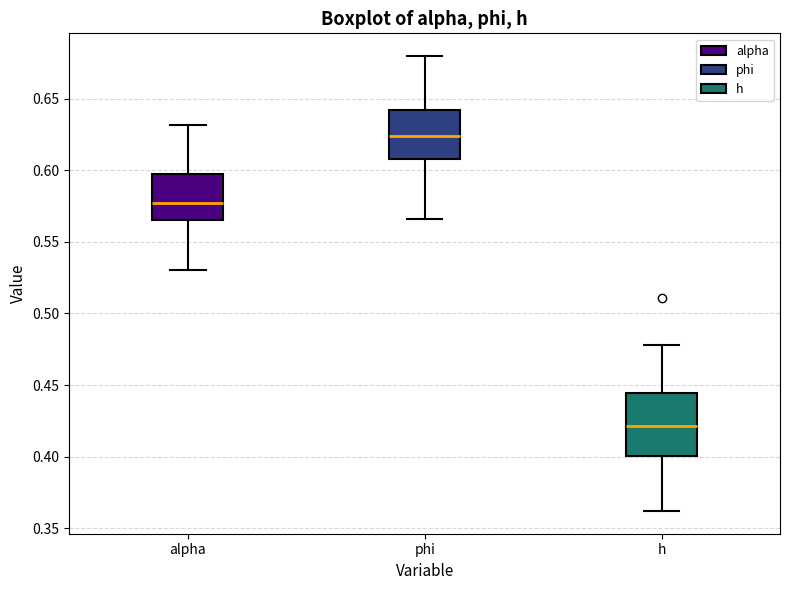

Where is the upper edge of the box for h on the y-axis? The values are not printed on the chart, so give them approximately, as read against the axis.

0.445